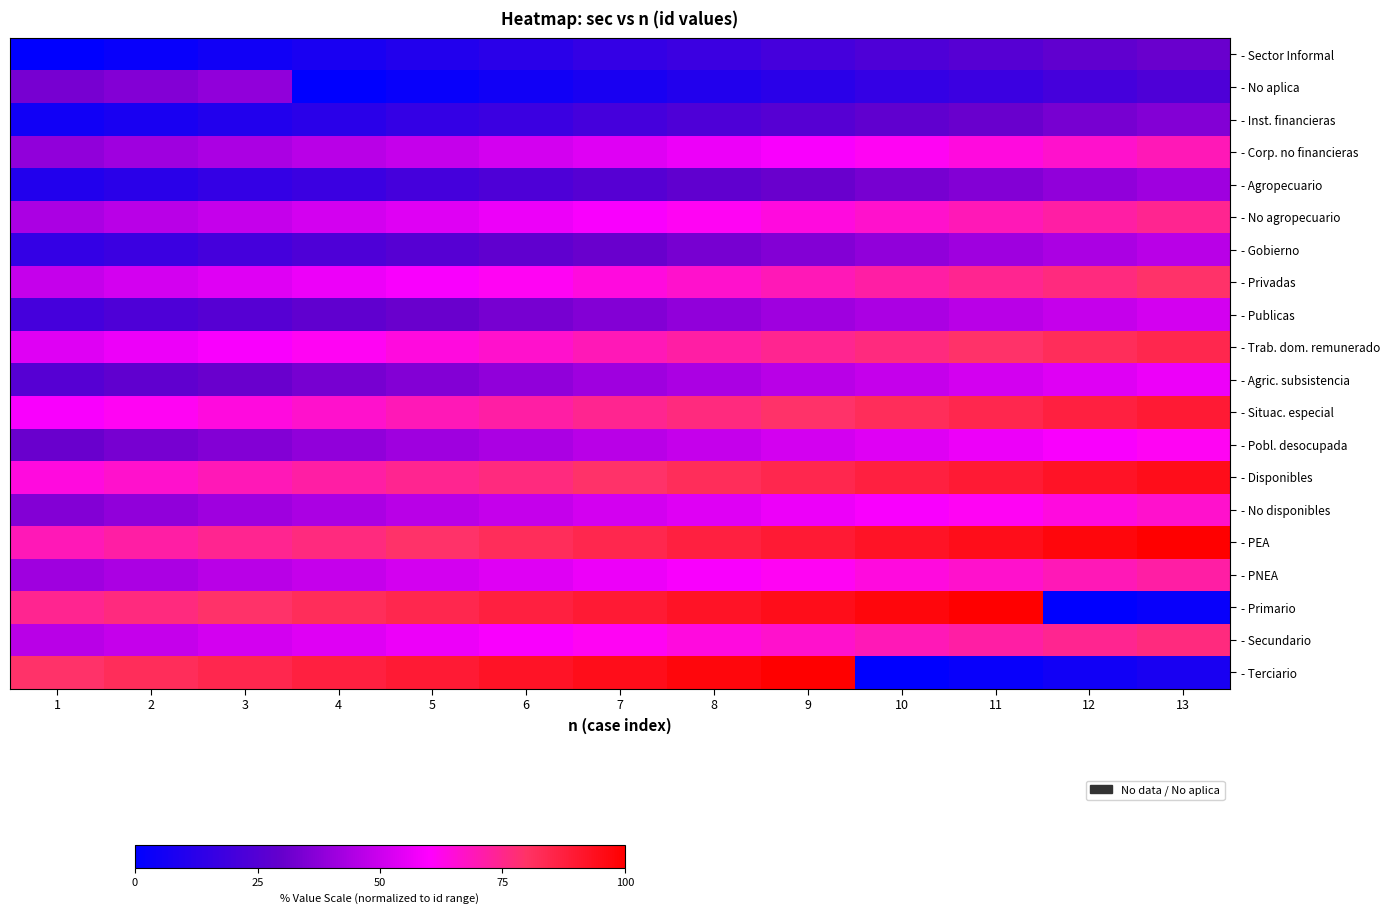

Between 2 and 9, which is larger?

9